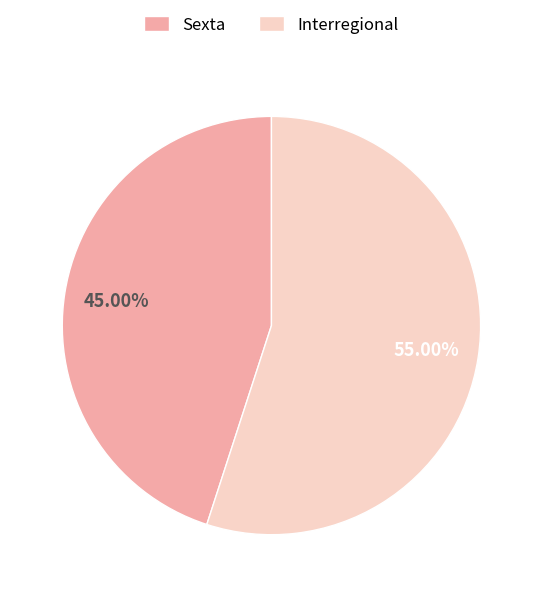

True or false: Interregional accounts for 62% of the total.

False